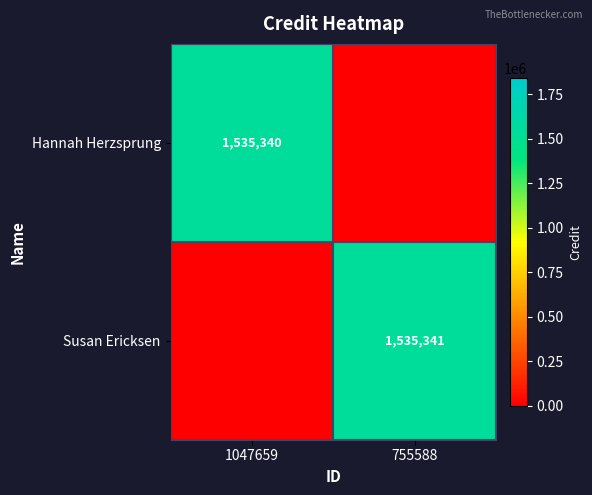

The Susan Ericksen series shows 901180 at 1047659. True or false?

False